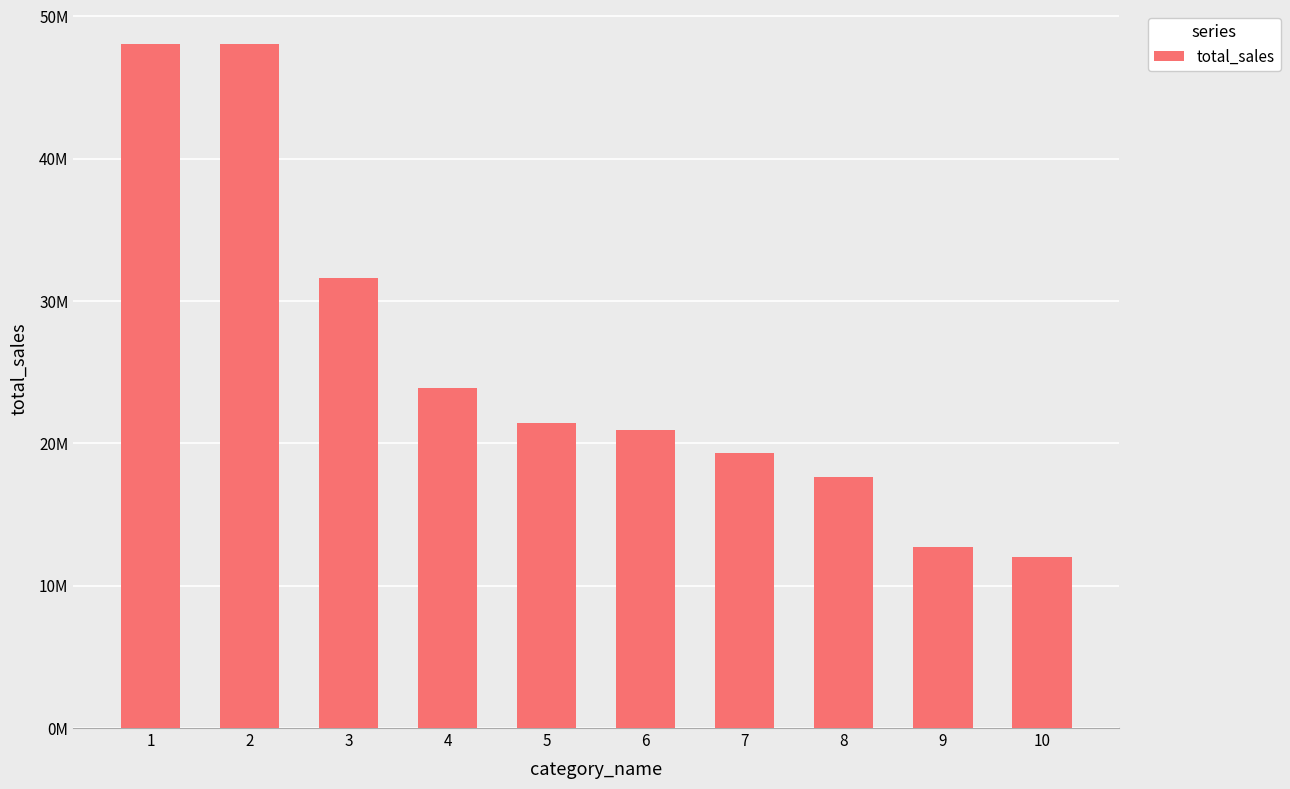

What is the value of the 2nd bar from the left?

48045532.5